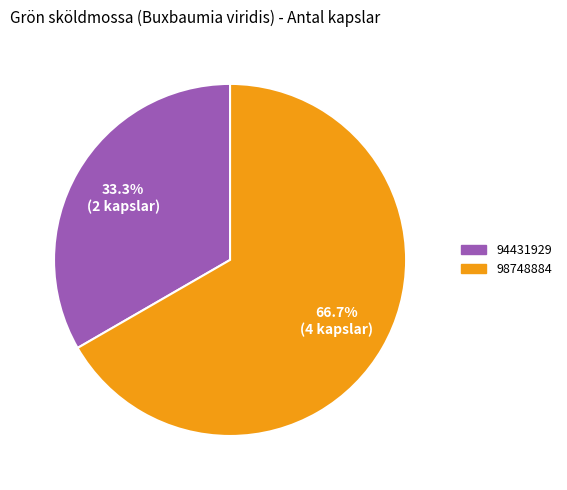

Is 98748884 the majority of the pie?

Yes